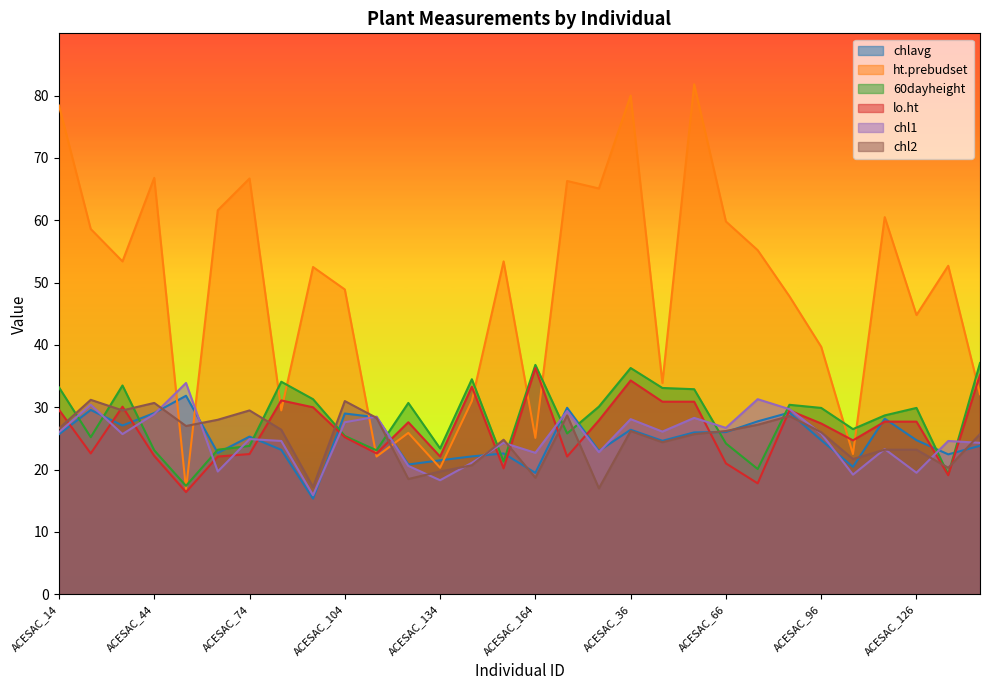

Between ACESAC_34 and ACESAC_154, which series saw the biggest shift?

60dayheight